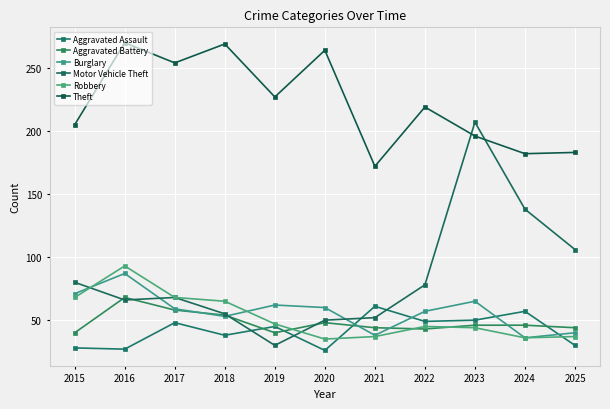

True or false: Aggravated Battery and Burglary intersect in this chart.

True